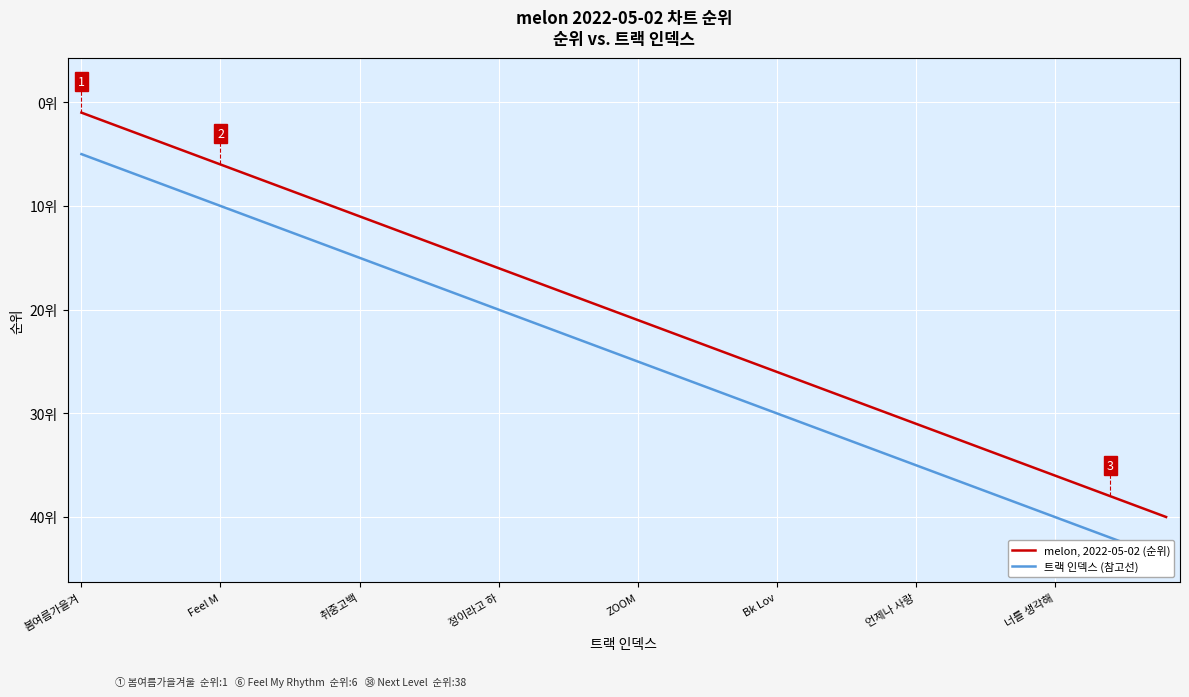

Which series has the largest range (max minus min)?

melon, 2022-05-02 (순위)